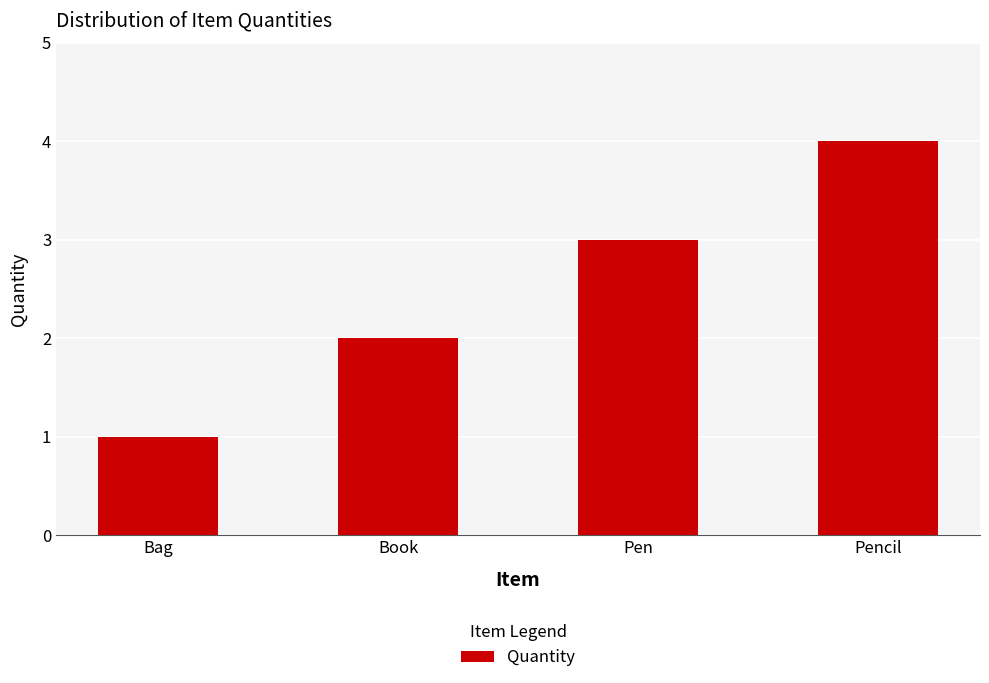

Between Bag and Pen, which is larger?

Pen